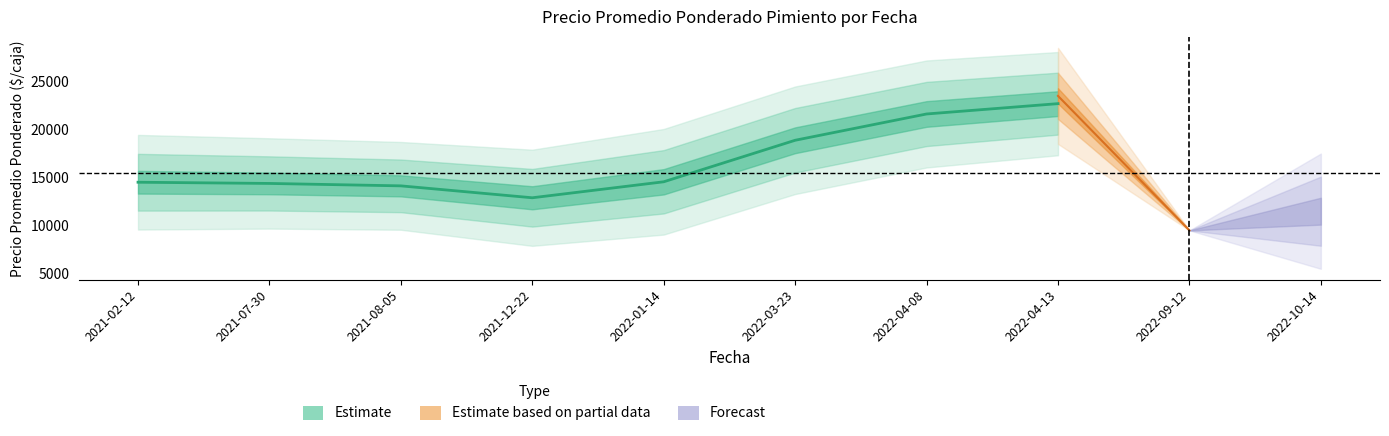

How many lines are shown in the chart?

3